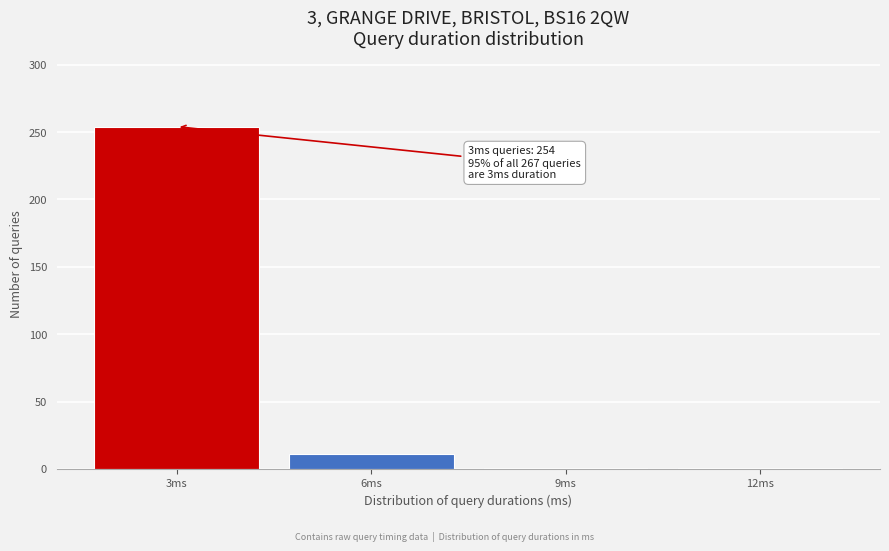

Reading left to right, transcribe all the data shown in this chart.

254	11	1	1